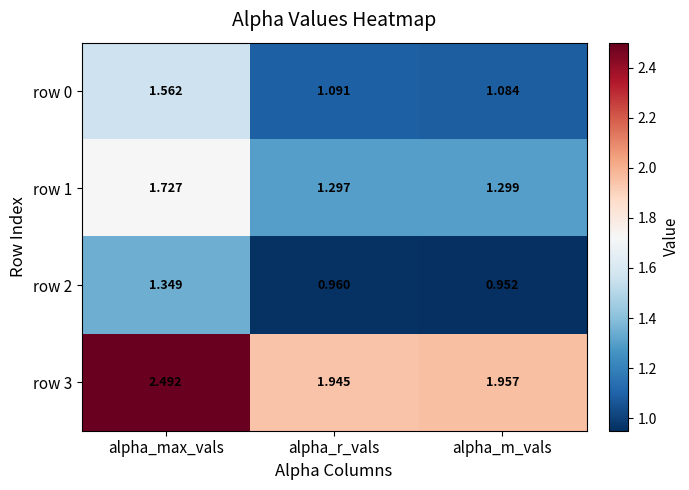

Which category has the highest value in the row 0 series?

alpha_max_vals